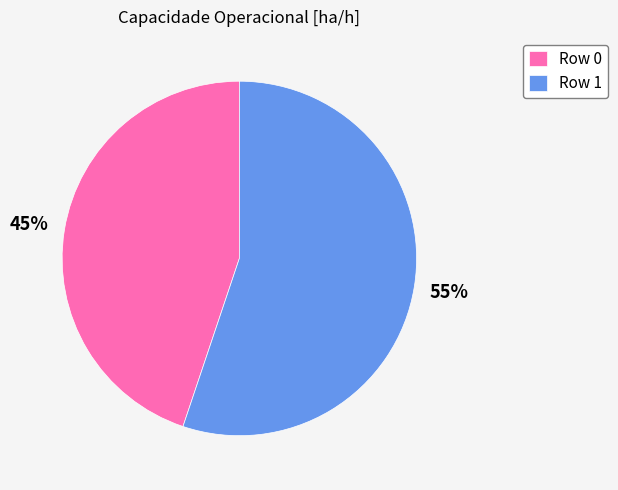

Which slice is the smallest?

Row 0